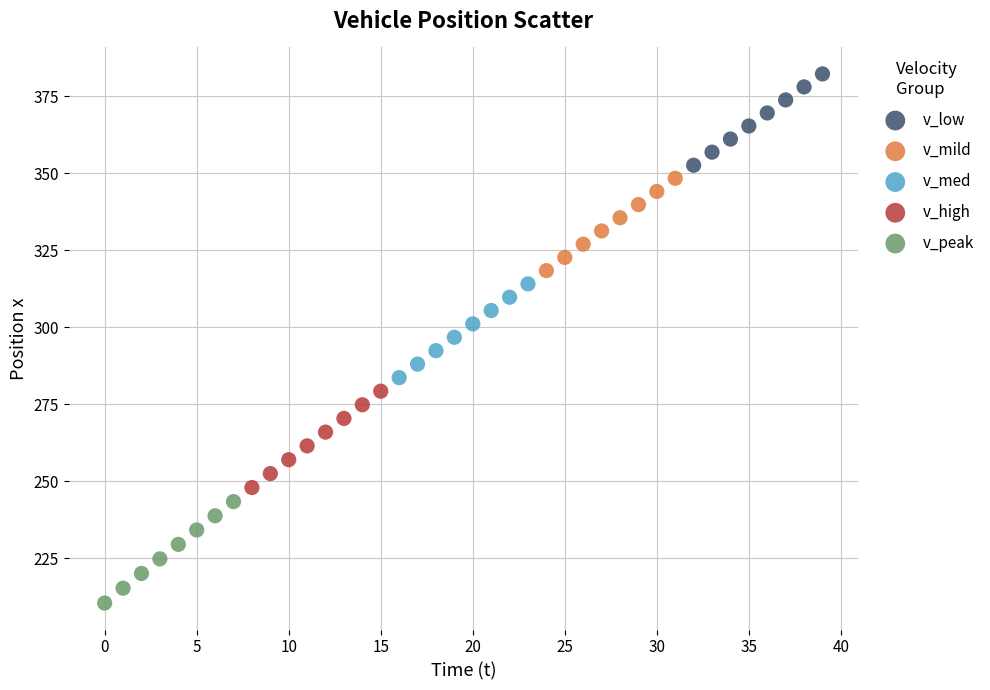

Which series contains the lowest Y value?

v_peak